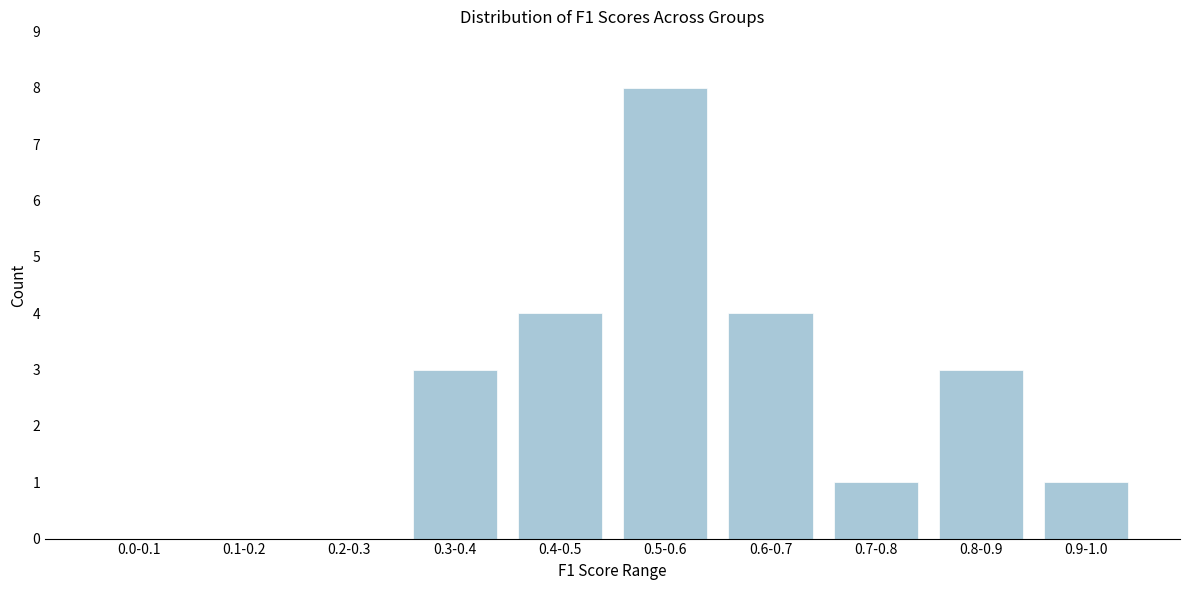

Reading left to right, transcribe all the data shown in this chart.

0.0-0.1=0	0.1-0.2=0	0.2-0.3=0	0.3-0.4=3	0.4-0.5=4	0.5-0.6=8	0.6-0.7=4	0.7-0.8=1	0.8-0.9=3	0.9-1.0=1